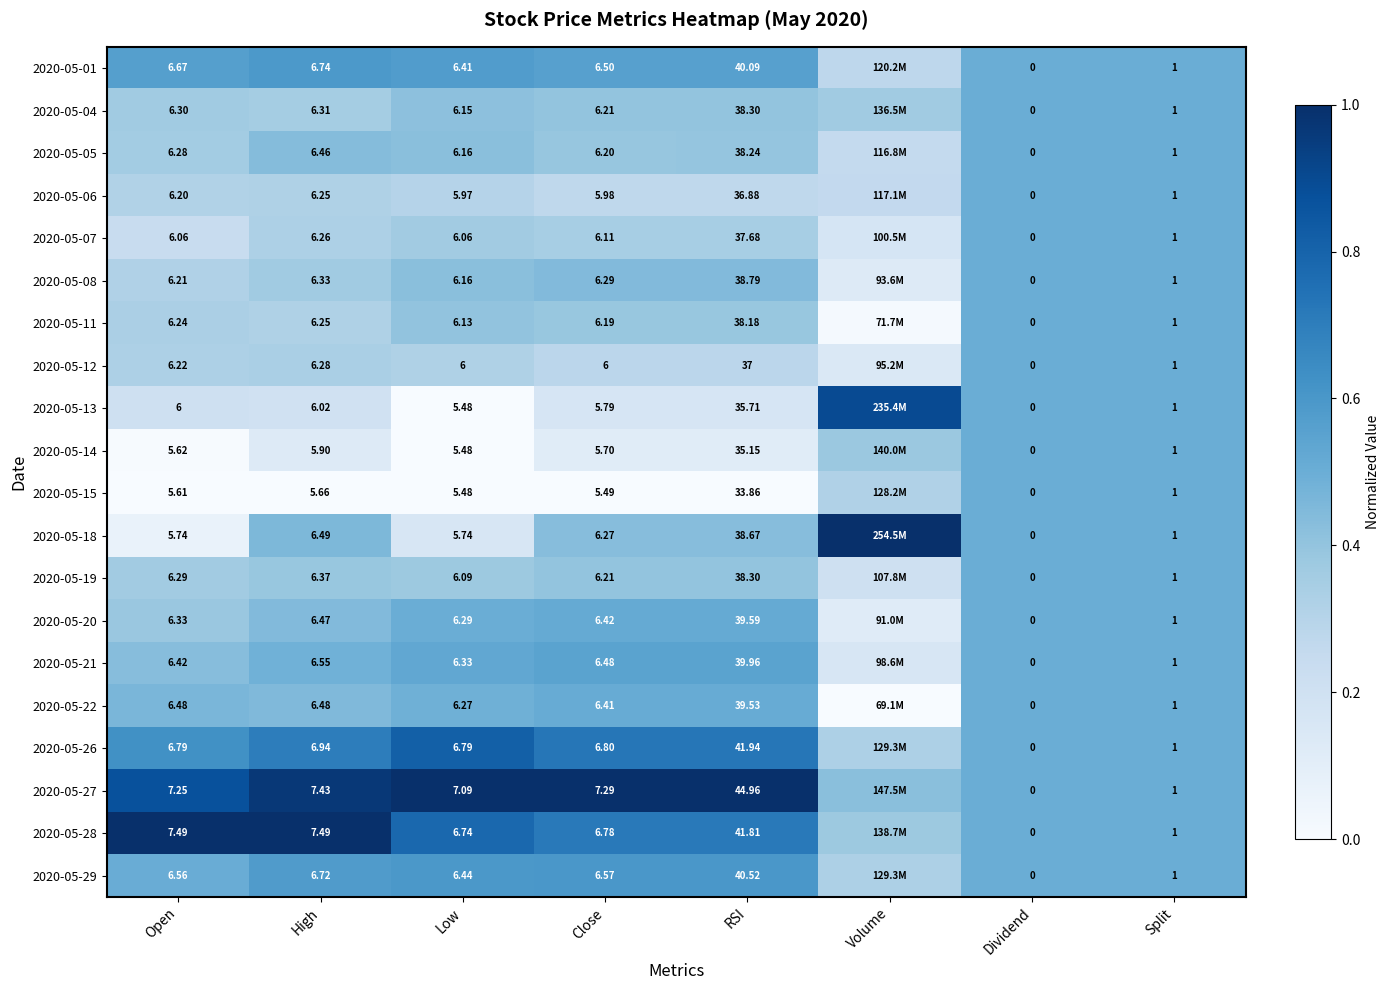

Is the value of 2020-05-27 at High greater than the value of 2020-05-19 at High?

Yes